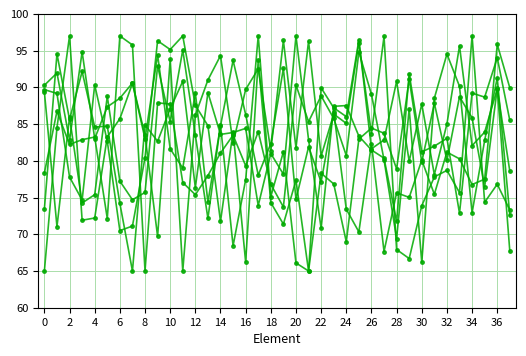

How many distinct data groups are displayed?

6